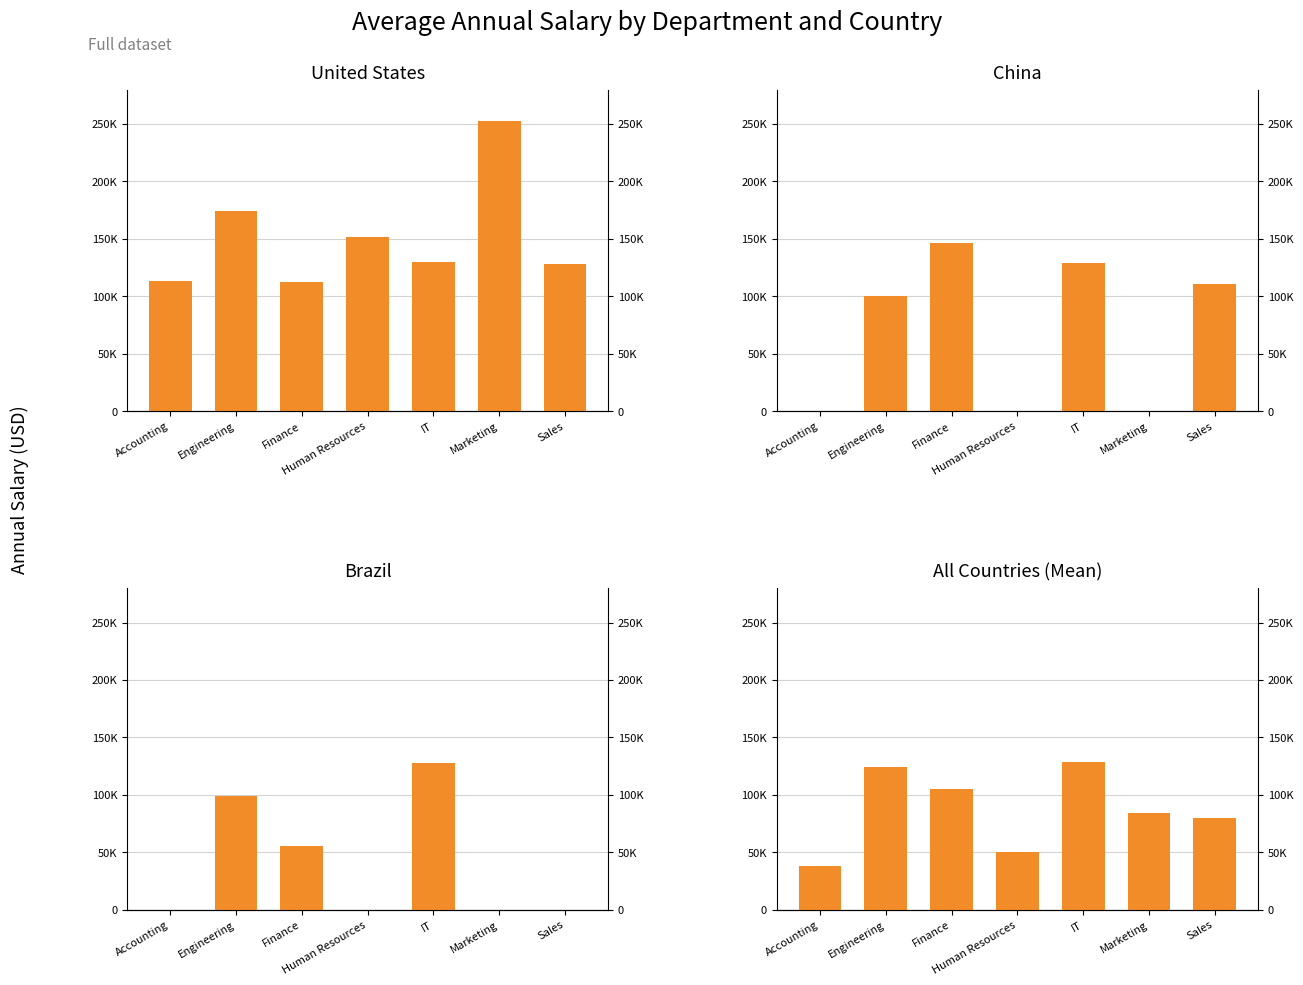

What is the label of the 3rd bar from the left?

Finance